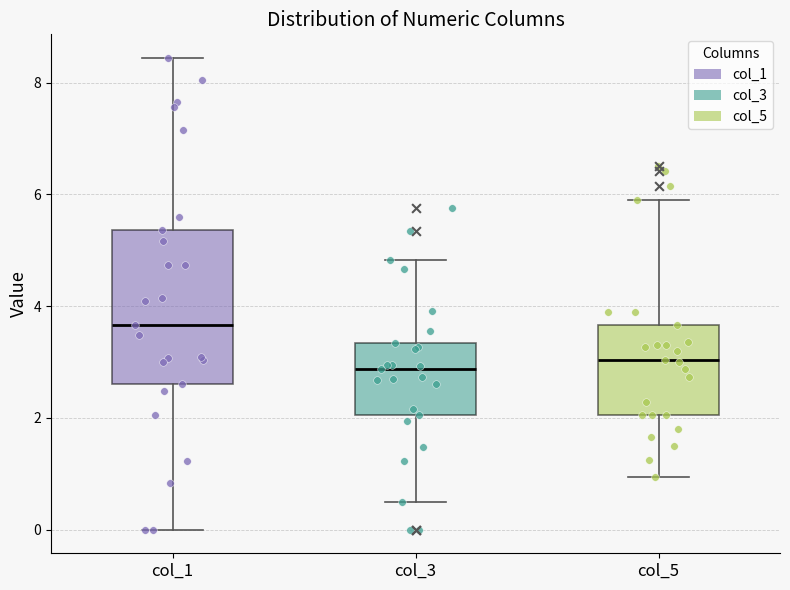

Reading left to right, transcribe this box plot: for each box, give where its median line is, the range the box spans, and where its two whiskers end, as read against the y-axis. The values are not printed on the chart, so give them approximately, as read against the axis.

col_1: median 3.6, box 2.6 to 5.4, whiskers 0.0 to 8.4
col_3: median 2.8, box 2.0 to 3.4, whiskers 0.6 to 4.8
col_5: median 3.0, box 2.0 to 3.6, whiskers 1.0 to 5.8